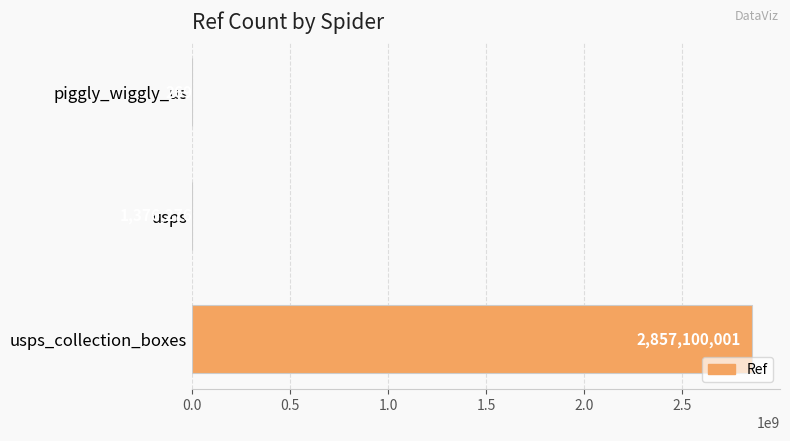

Count the number of data series in this chart.

1